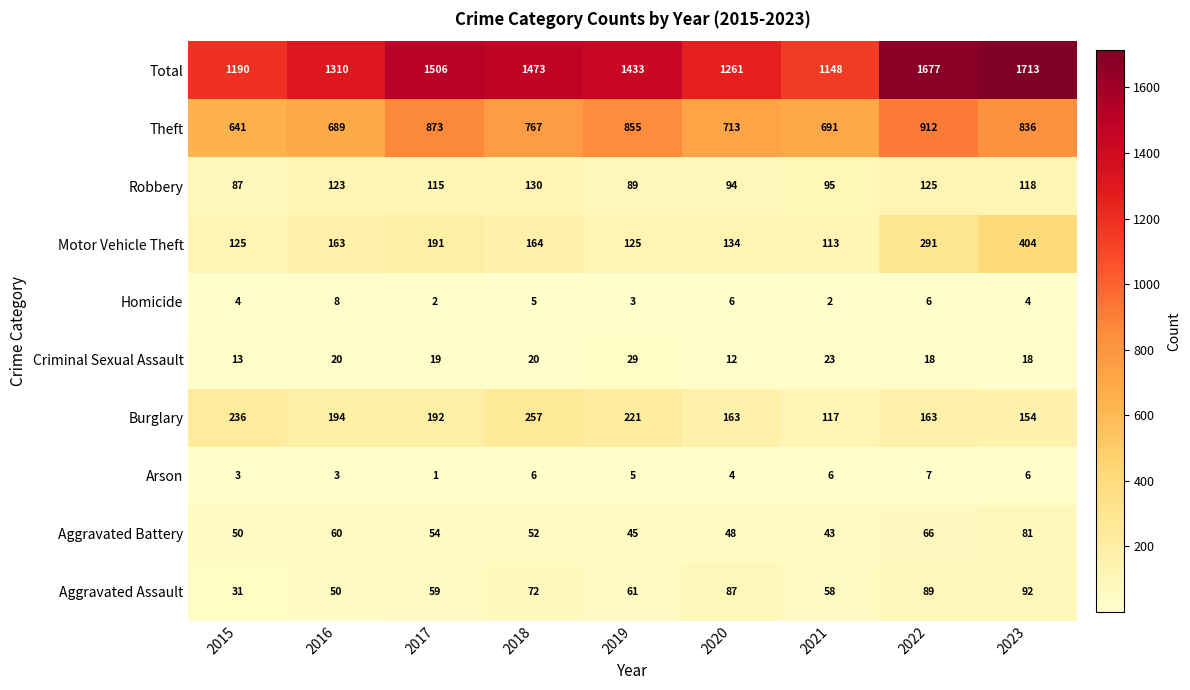

What is the approximate value of Aggravated Assault at 2020, to the nearest 5?

85